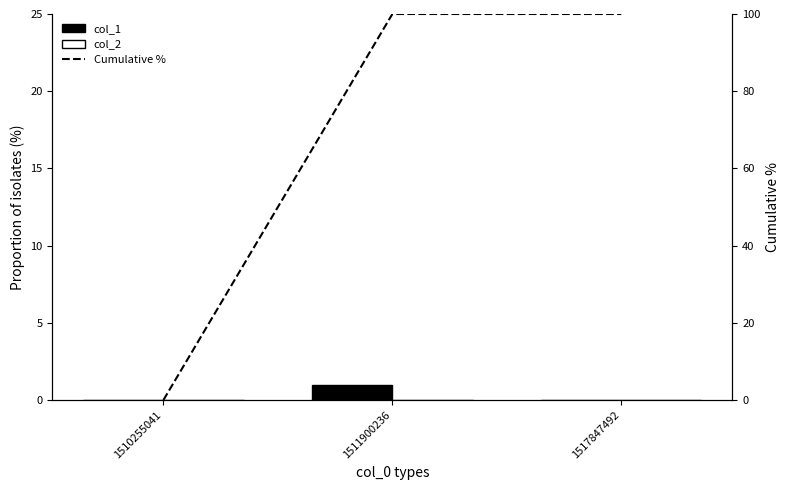

Count the col_1 values in the range 0 to 1.

3